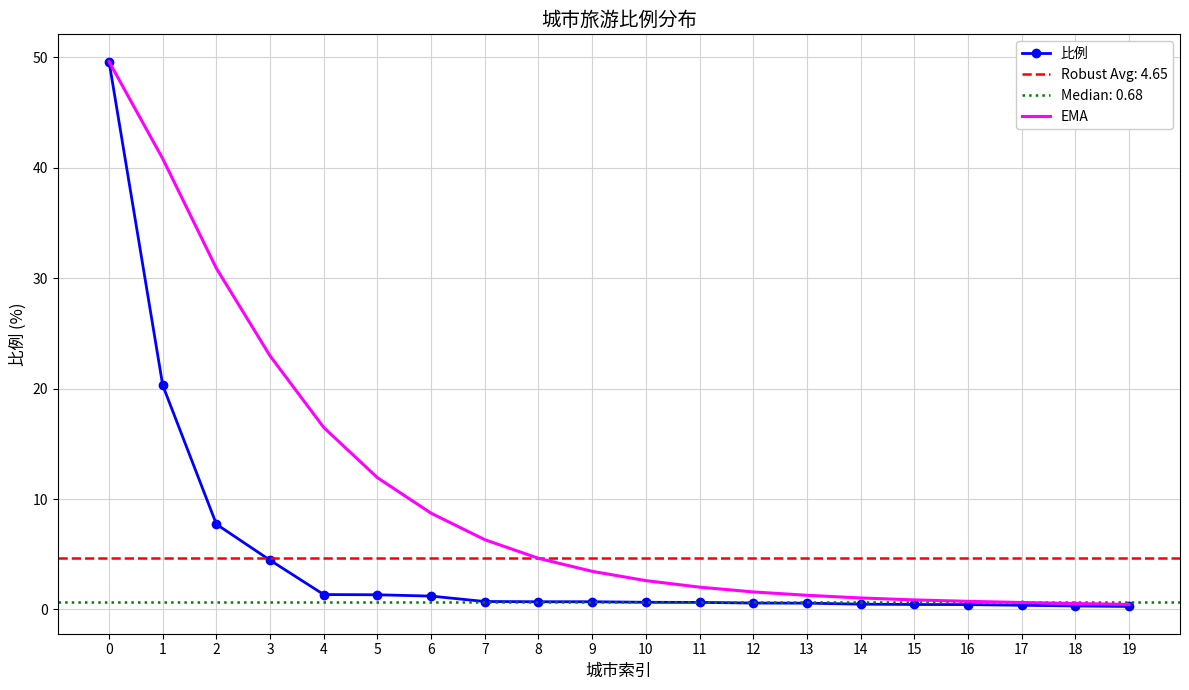

Which has a higher value, 19 or 5?

5